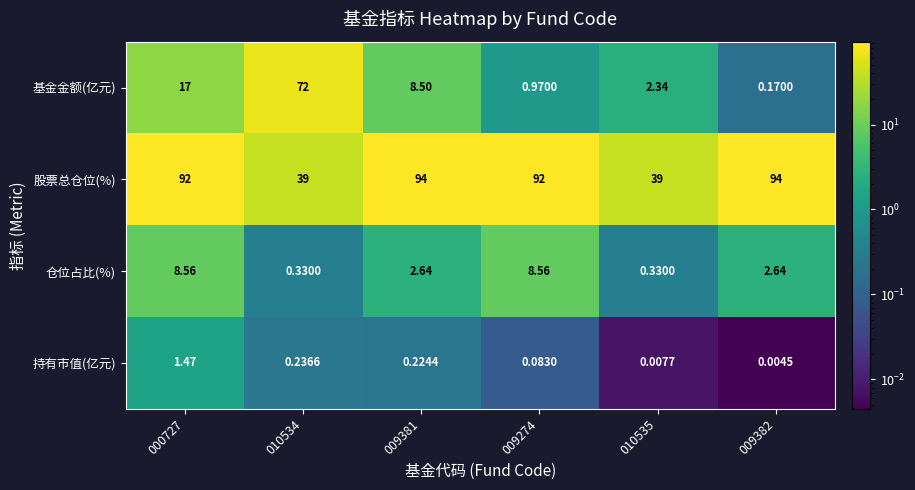

Rank the series at 010535 from highest to lowest value.

股票总仓位(%), 基金金额(亿元), 仓位占比(%), 持有市值(亿元)